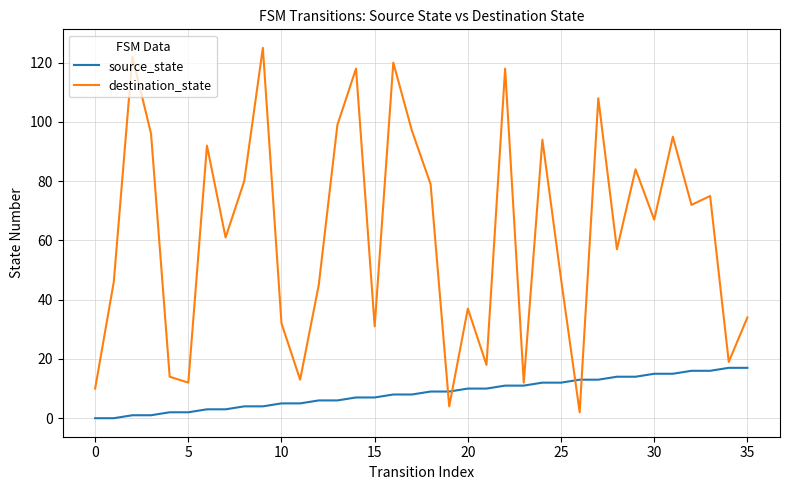

Rank the series by their average value, from highest to lowest.

destination_state, source_state